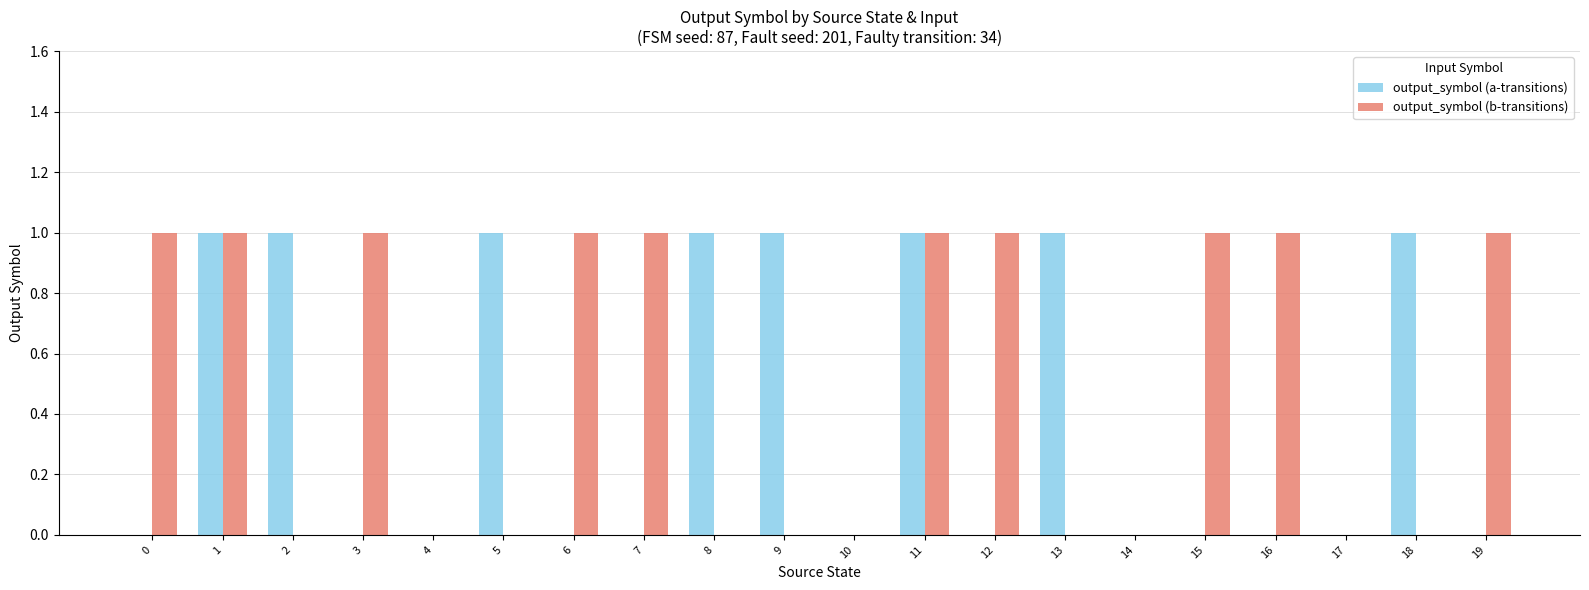

Reading left to right, what are all the values shown in this chart?

output_symbol (a-transitions): 0	1	1	0	0	1	0	0	1	1	0	1	0	1	0	0	0	0	1	0
output_symbol (b-transitions): 1	1	0	1	0	0	1	1	0	0	0	1	1	0	0	1	1	0	0	1